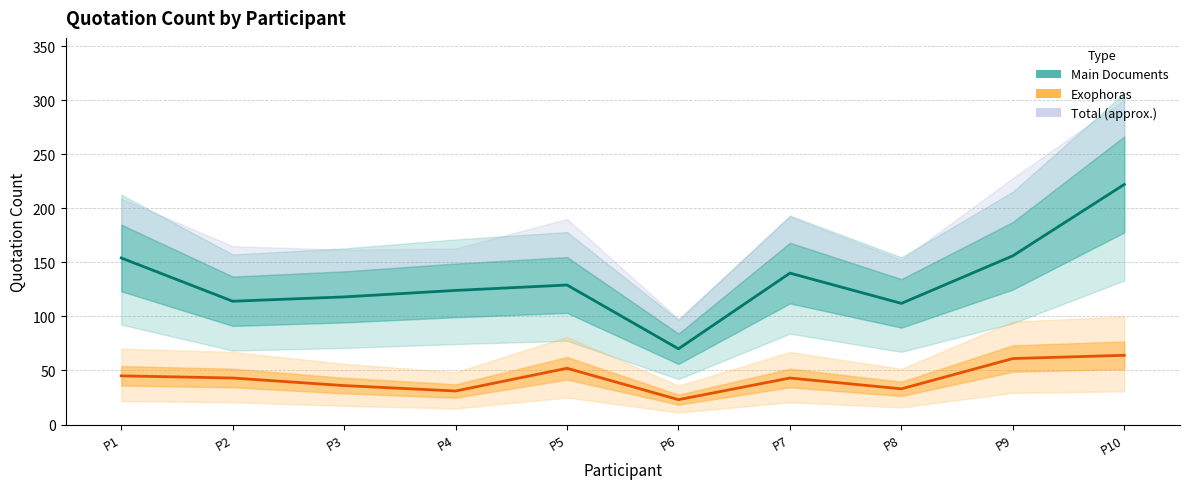

Which series has the largest range (max minus min)?

Main Documents